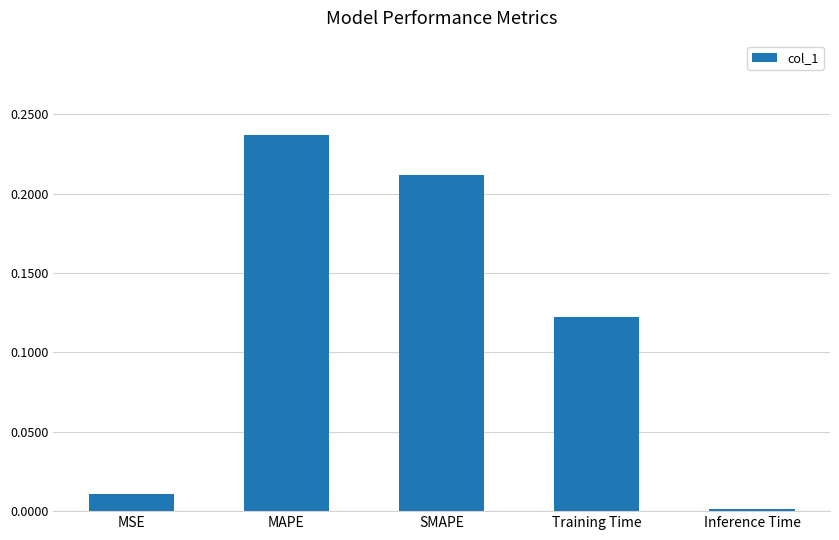

What is the label of the 4th bar from the right?

MAPE